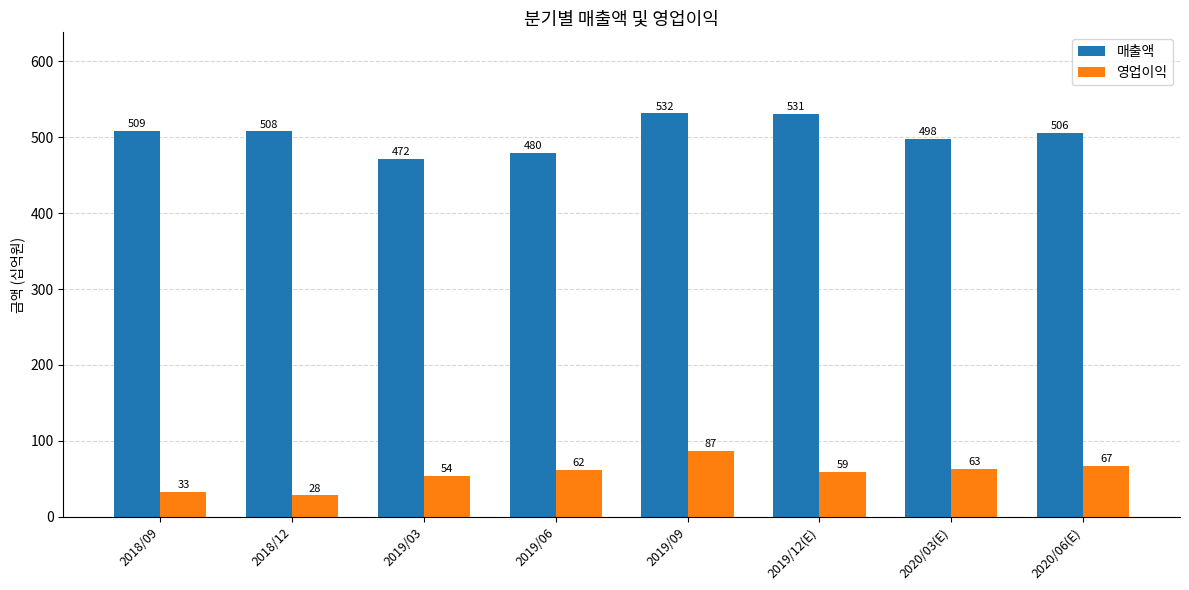

What is the difference between the 매출액 values at 2019/09 and 2018/12?

24